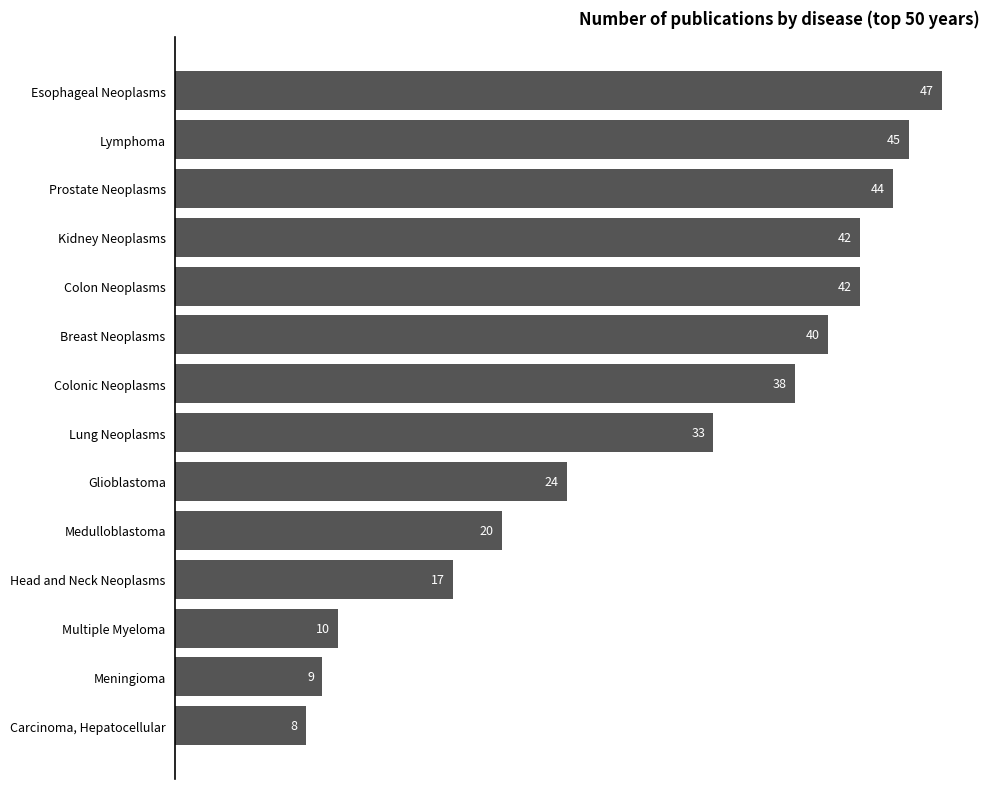

Which has a higher value, Meningioma or Medulloblastoma?

Medulloblastoma